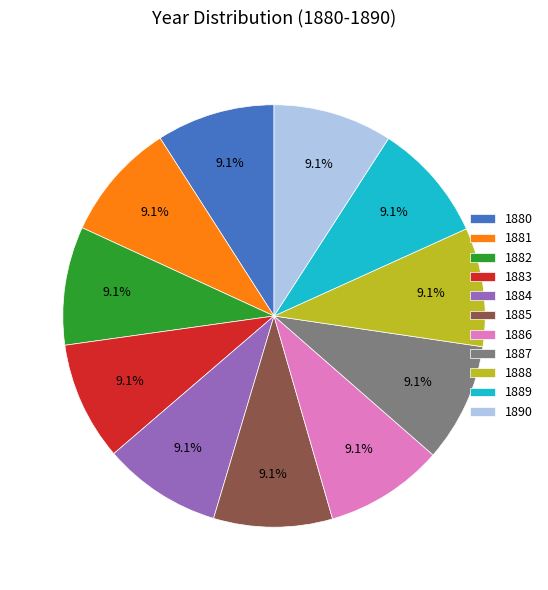

What percentage is the 1888 slice, to the nearest percent?

9%